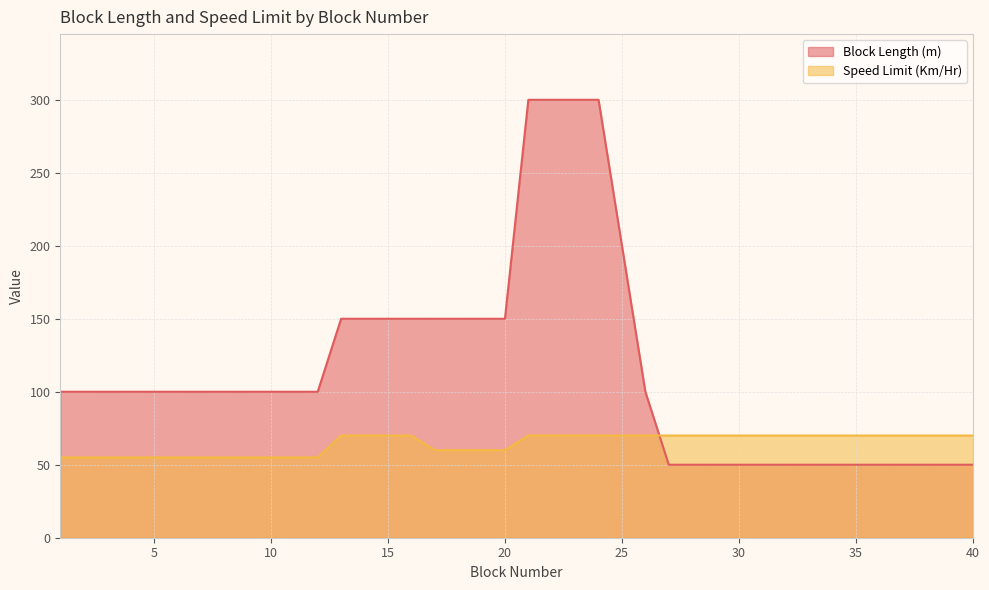

How many data points in Block Length (m) are less than 100?

14